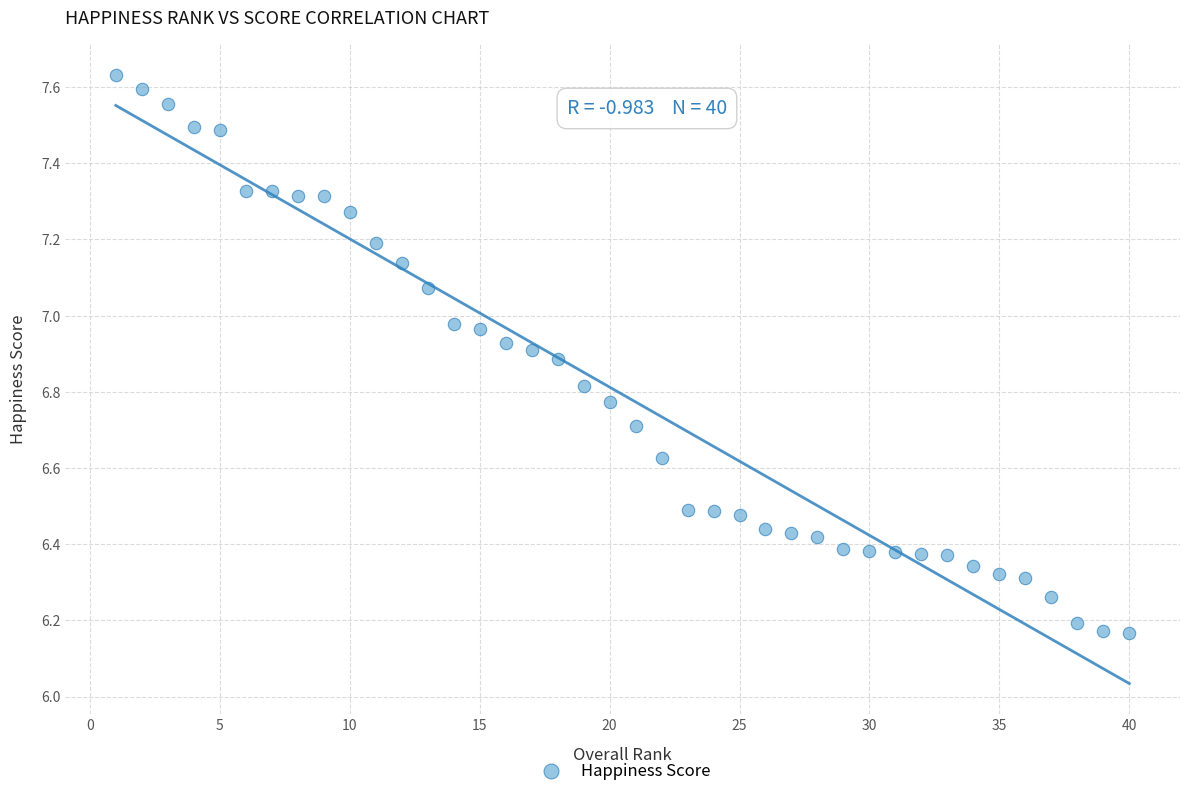

What is the range of X values (max minus min)?

39.0